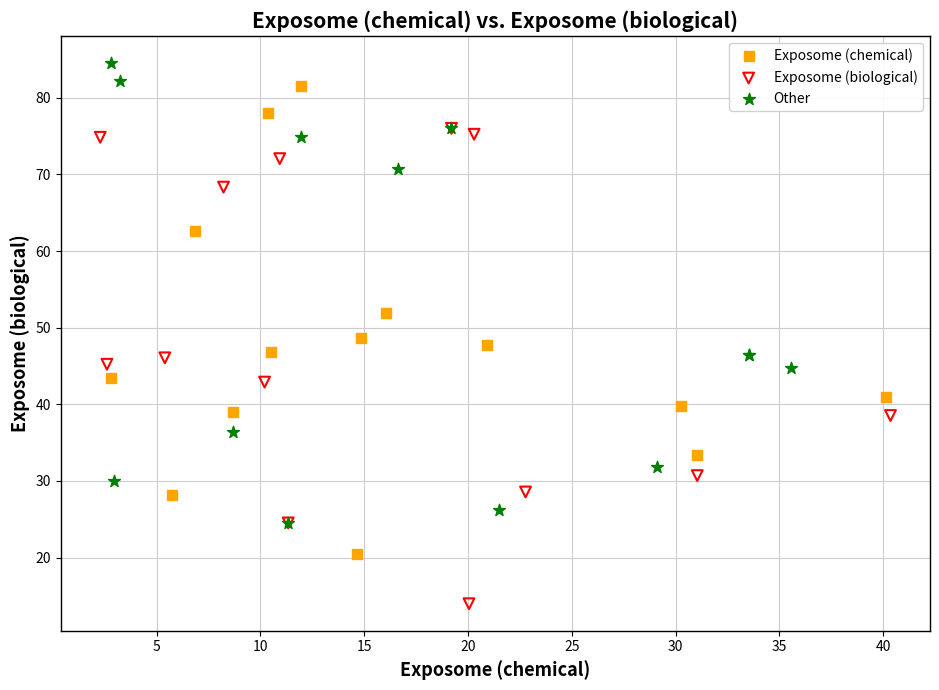

Which series contains the lowest Y value?

Exposome (biological)